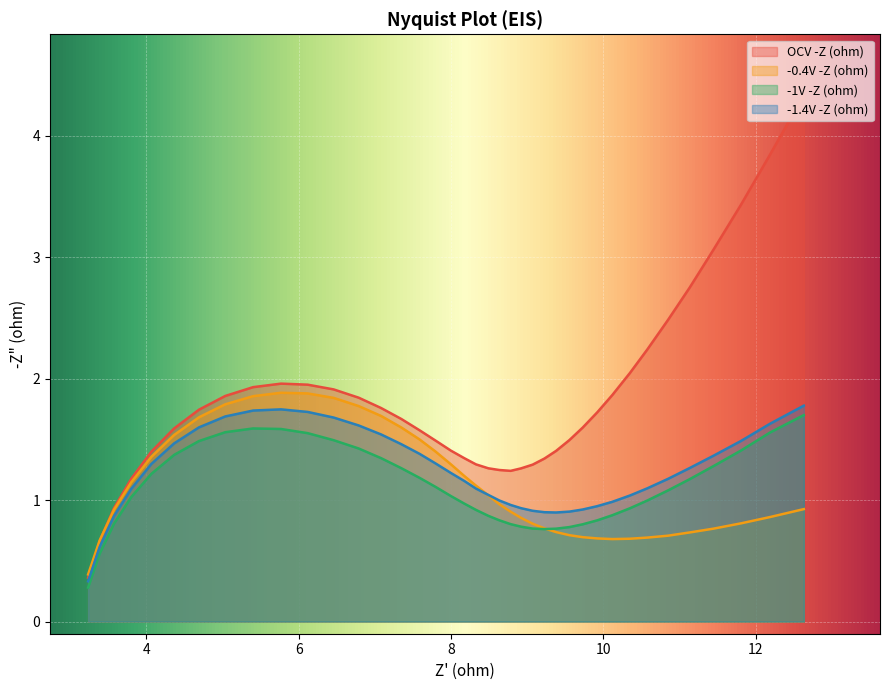

How many values in the -1.4V -Z (ohm) series exceed 1?

26